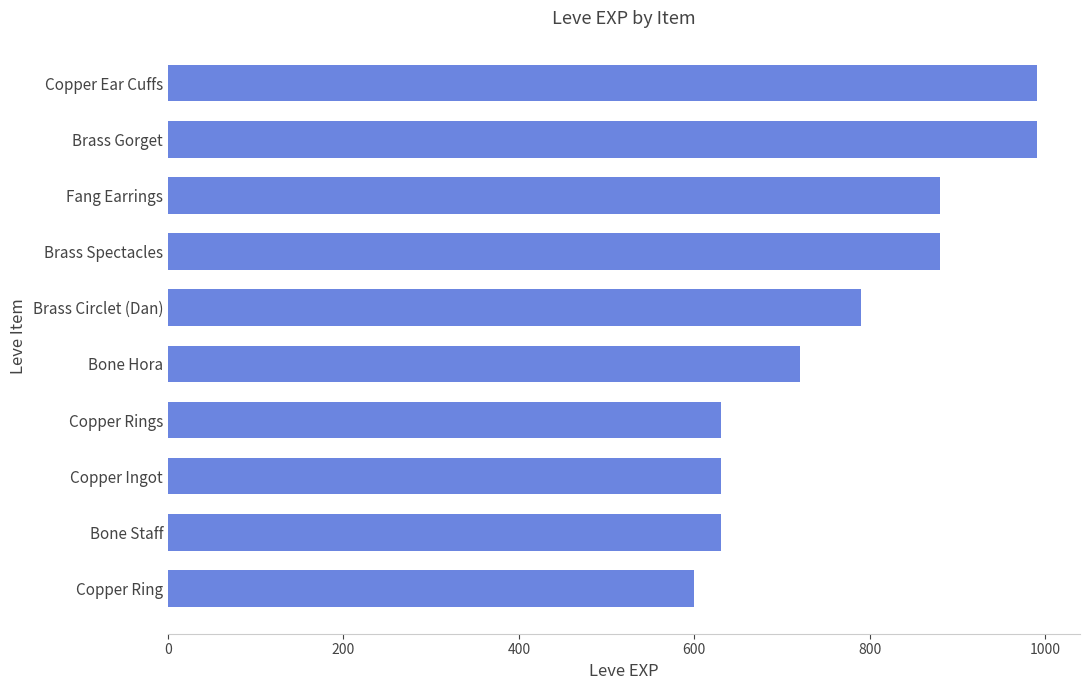

Is it true that the value at Fang Earrings is 1228?

False